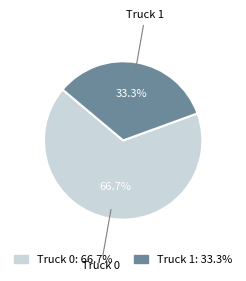

To the nearest percent, what percentage of the pie is Truck 1?

33%